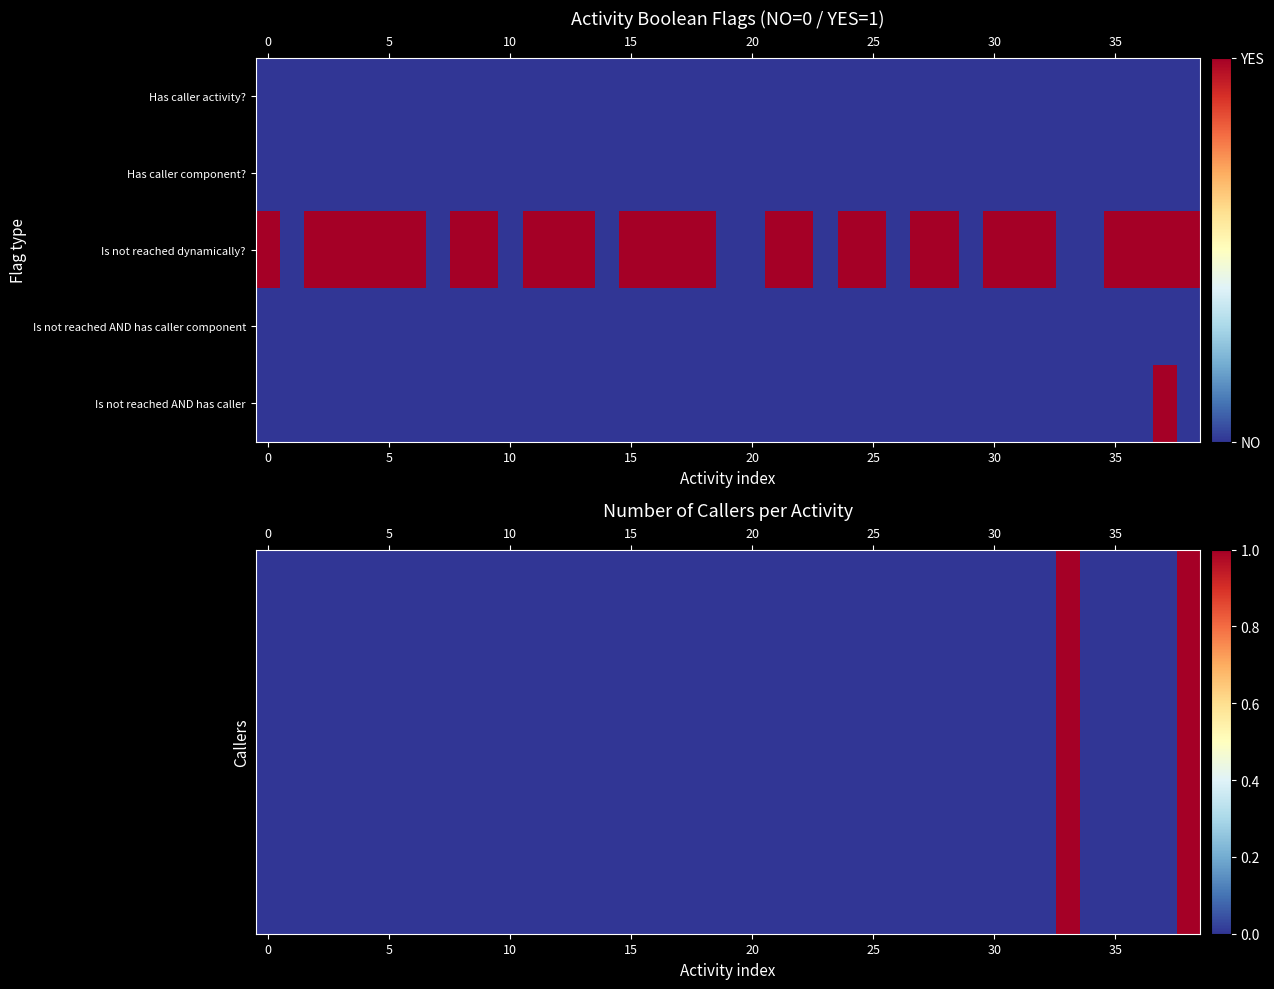

What is the greatest value displayed?

1